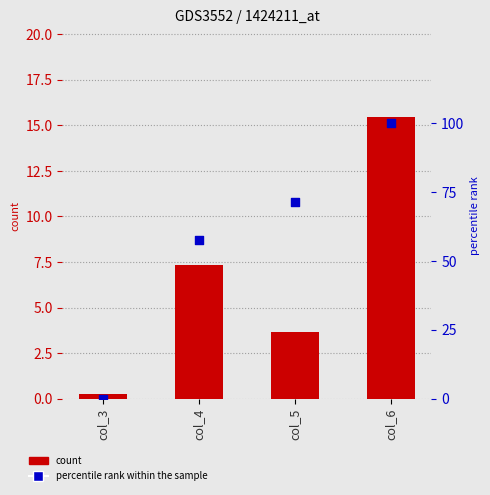

Is the value of count at col_3 greater than the value of percentile rank within the sample at col_3?

Yes